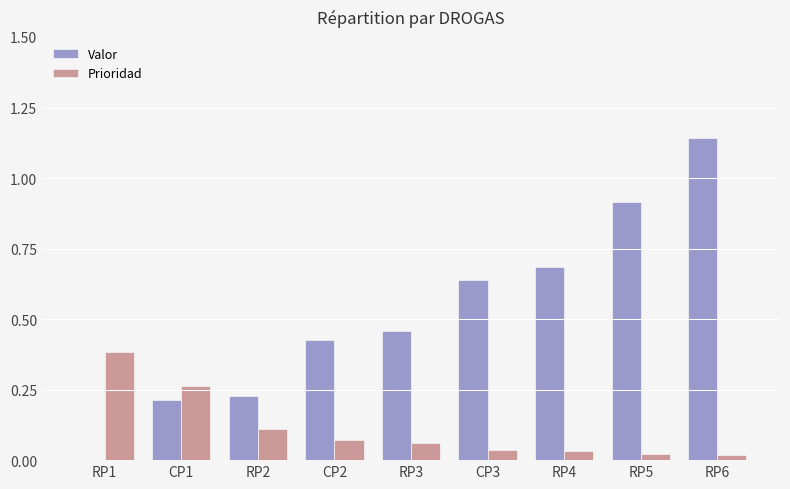

How many groups of bars are there?

9